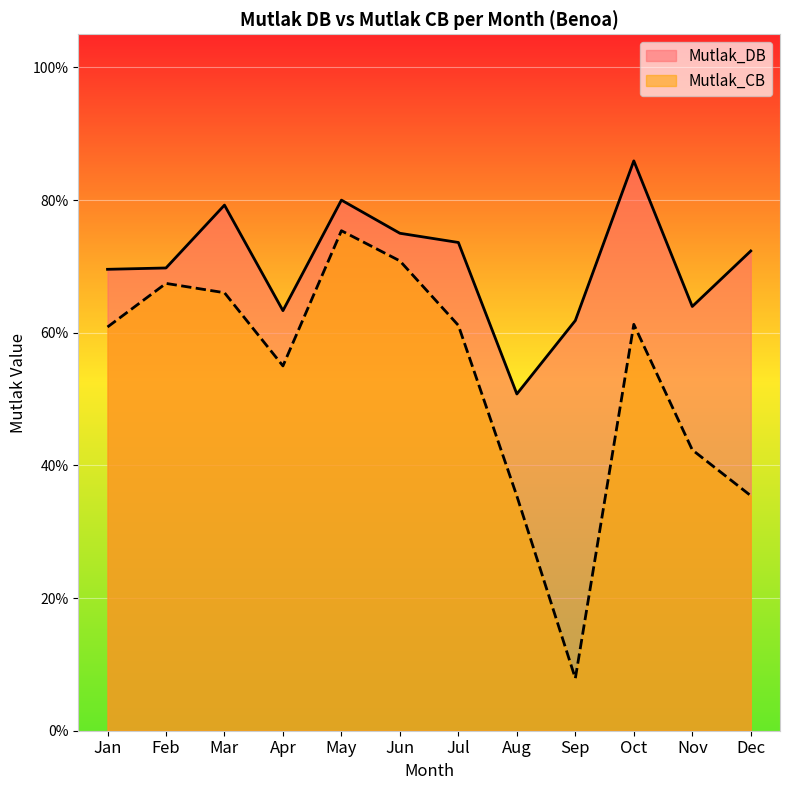

At how many categories does at least one series exceed 0?

12